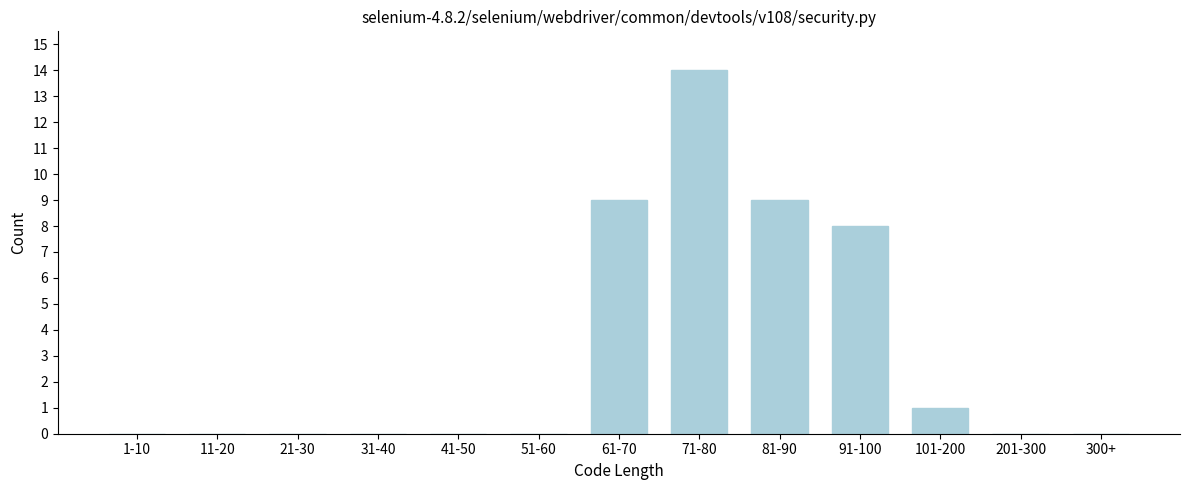

Reading right to left, transcribe all the data shown in this chart.

300+=0	201-300=0	101-200=1	91-100=8	81-90=9	71-80=14	61-70=9	51-60=0	41-50=0	31-40=0	21-30=0	11-20=0	1-10=0